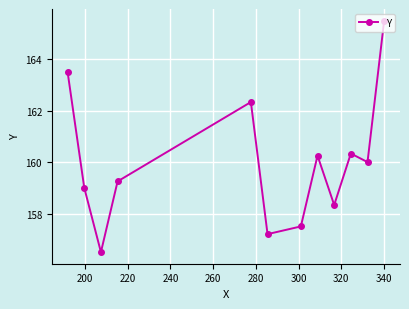

What is the maximum value shown in the chart?

165.5